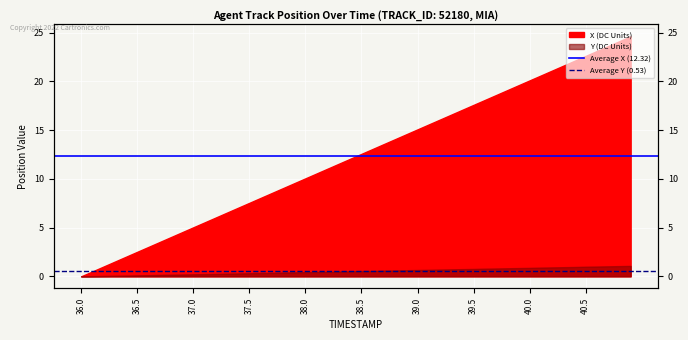

What is the average value of the Average Y (0.53) series?

0.5